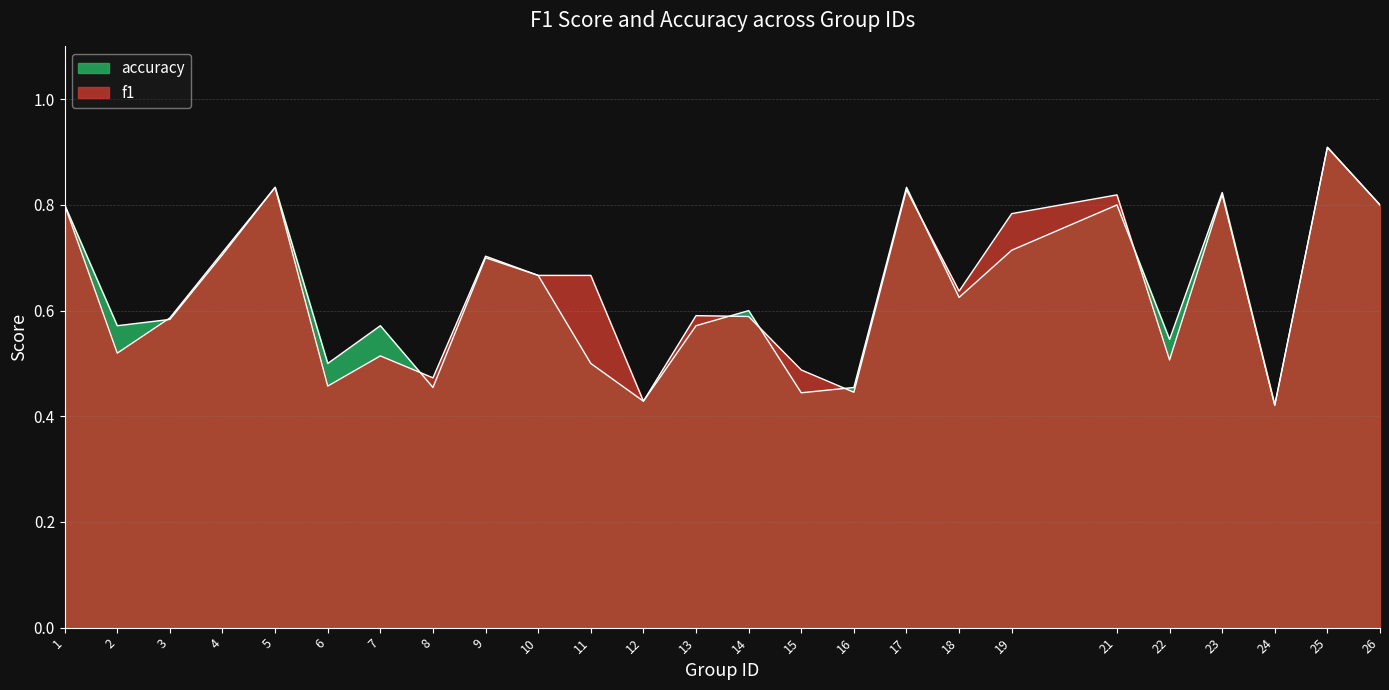

At which label is f1 closest to 0?

24